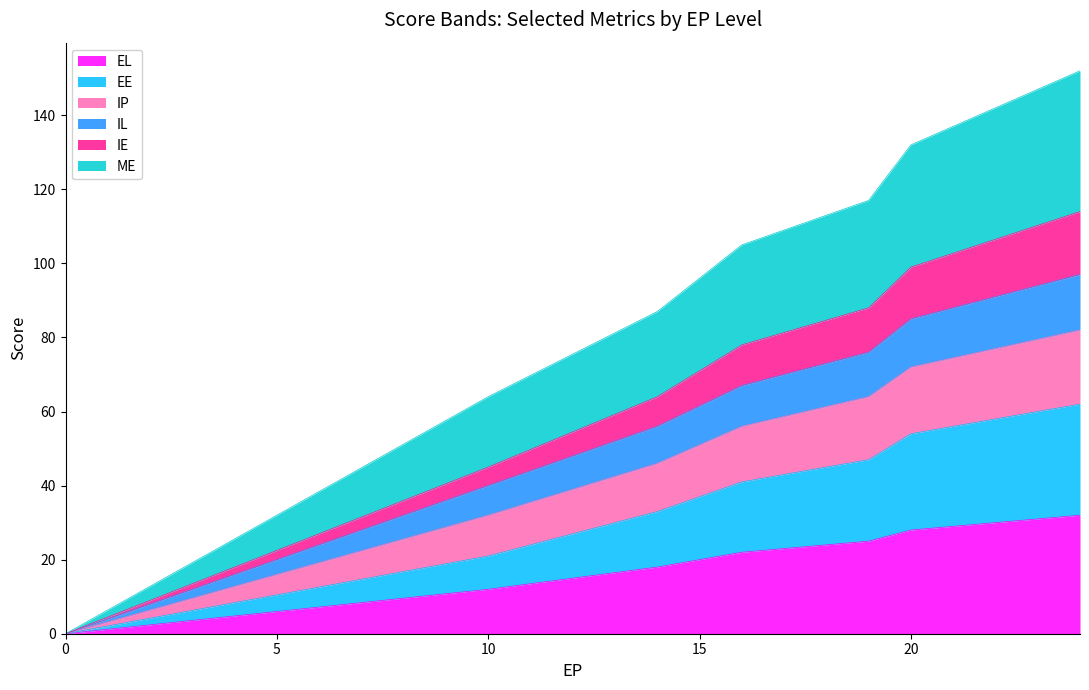

What is the highest value of the EL series?

32